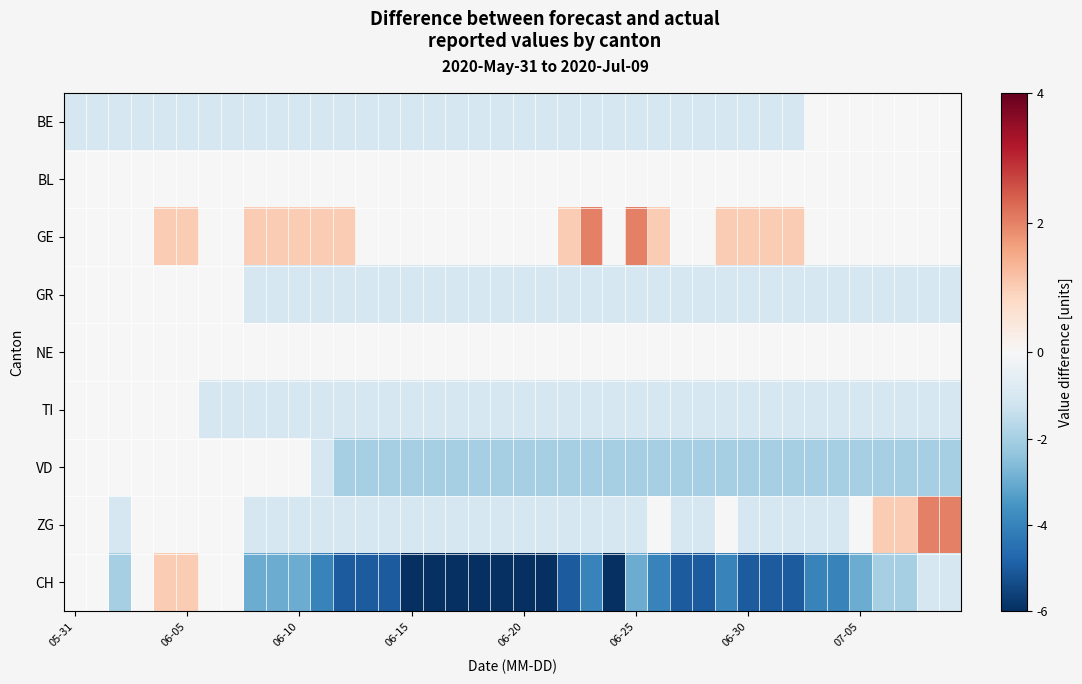

At how many categories does at least one series exceed 0?

19